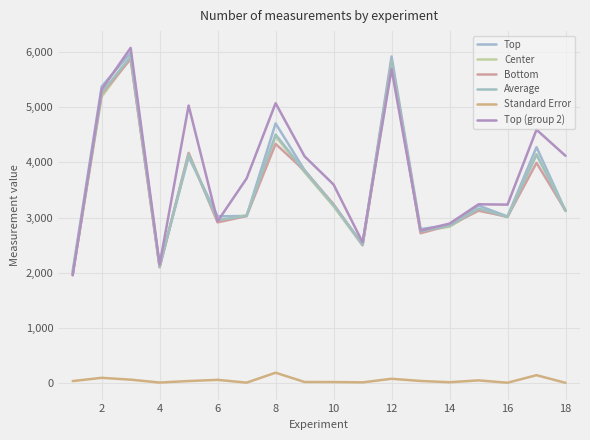

What is the label of the 2nd point from the left?

2